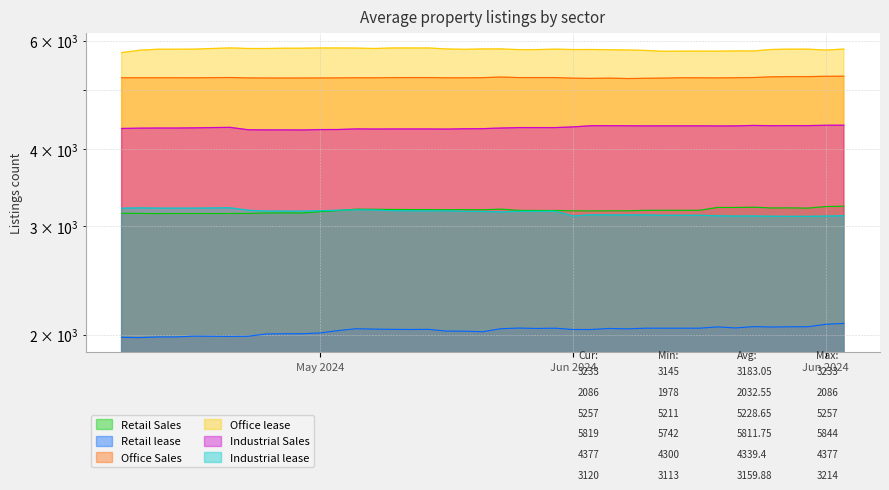

What is the sum of all Retail lease values?

81302